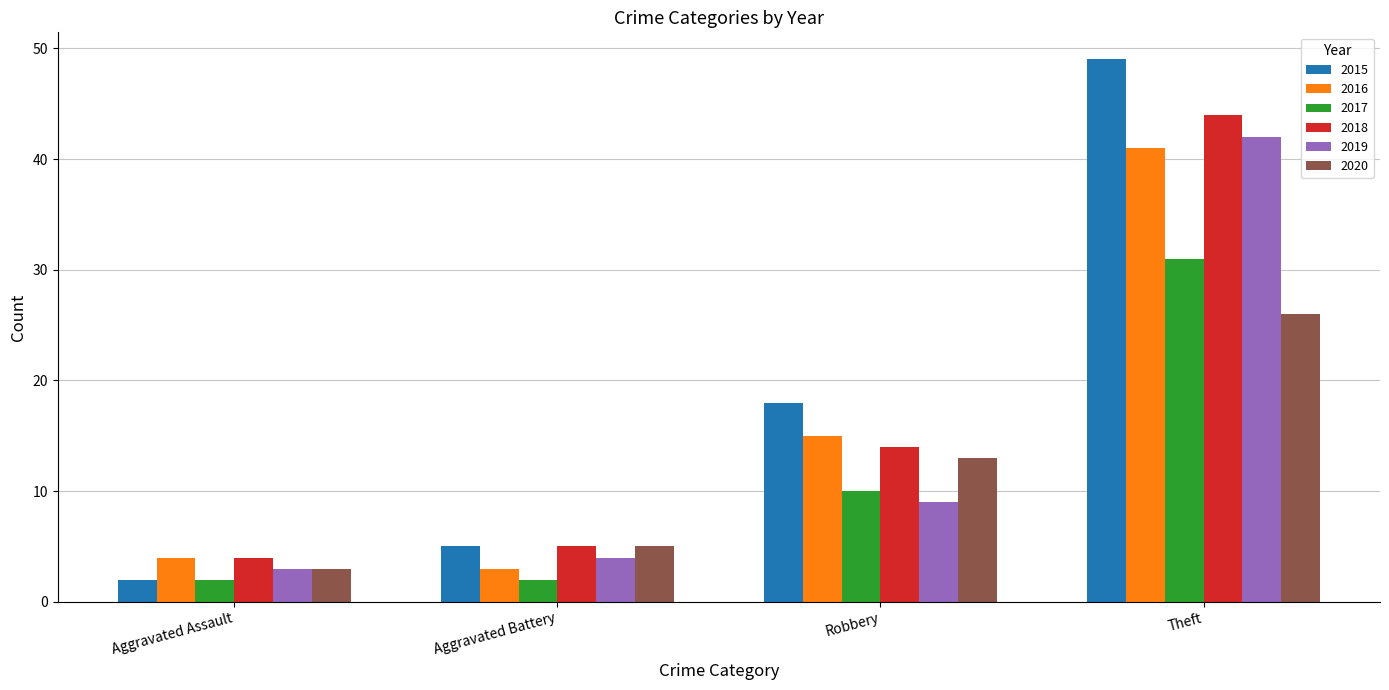

List the labels in order of 2019 value, largest first.

Theft, Robbery, Aggravated Battery, Aggravated Assault